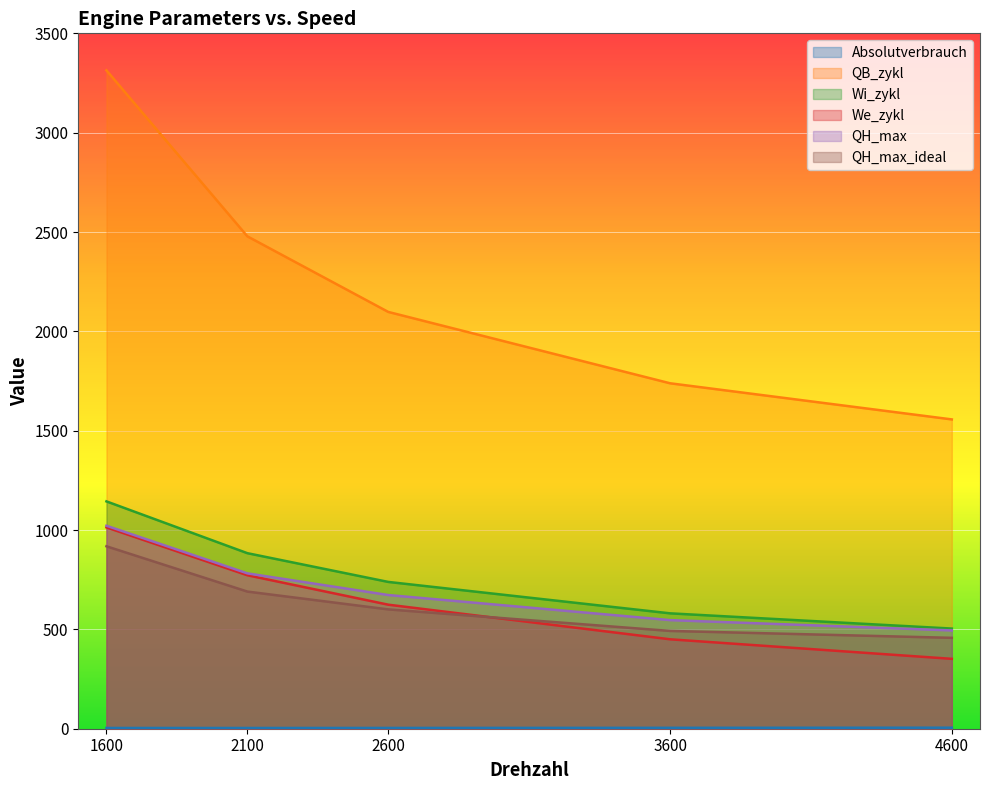

The QH_max series shows 1153.0 at 2100. True or false?

False